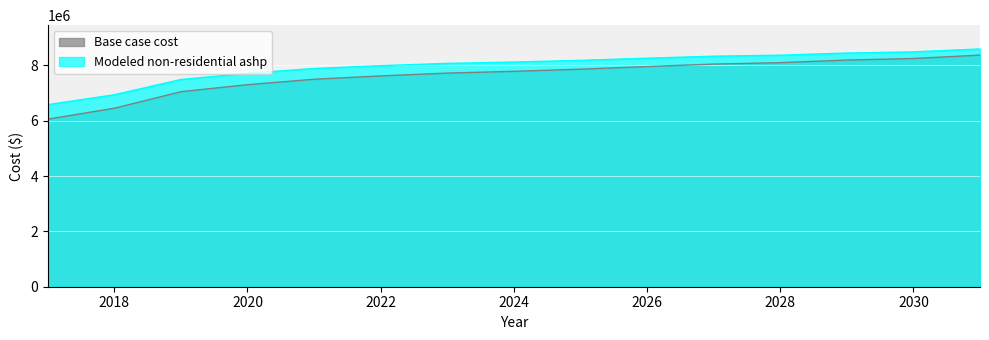

What are all the series names shown in the legend?

Base case cost, Modeled non-residential ashp